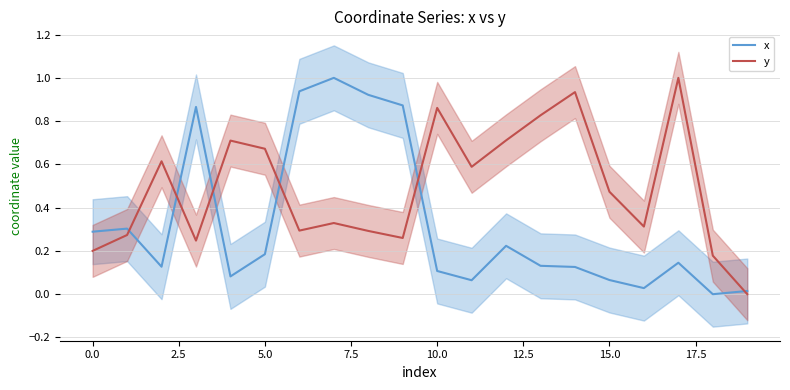

What is the maximum value for x?

1.0